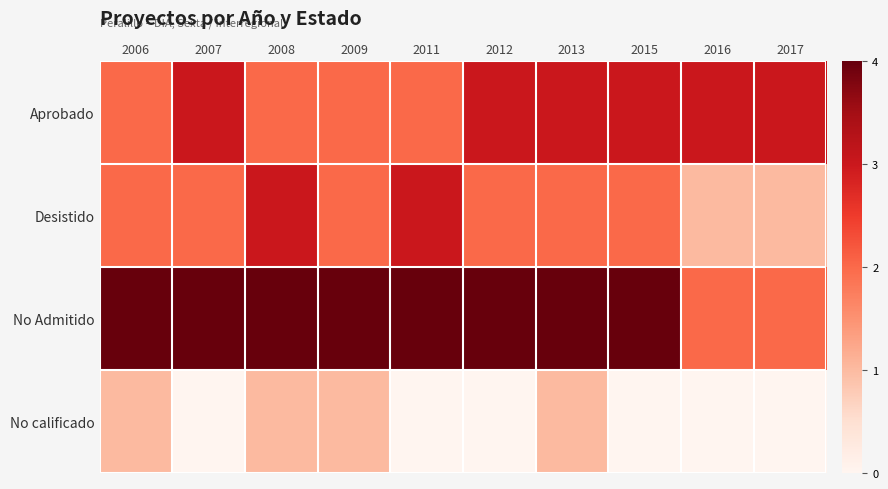

Rank the series by their maximum value, from lowest to highest.

No calificado, Aprobado, Desistido, No Admitido